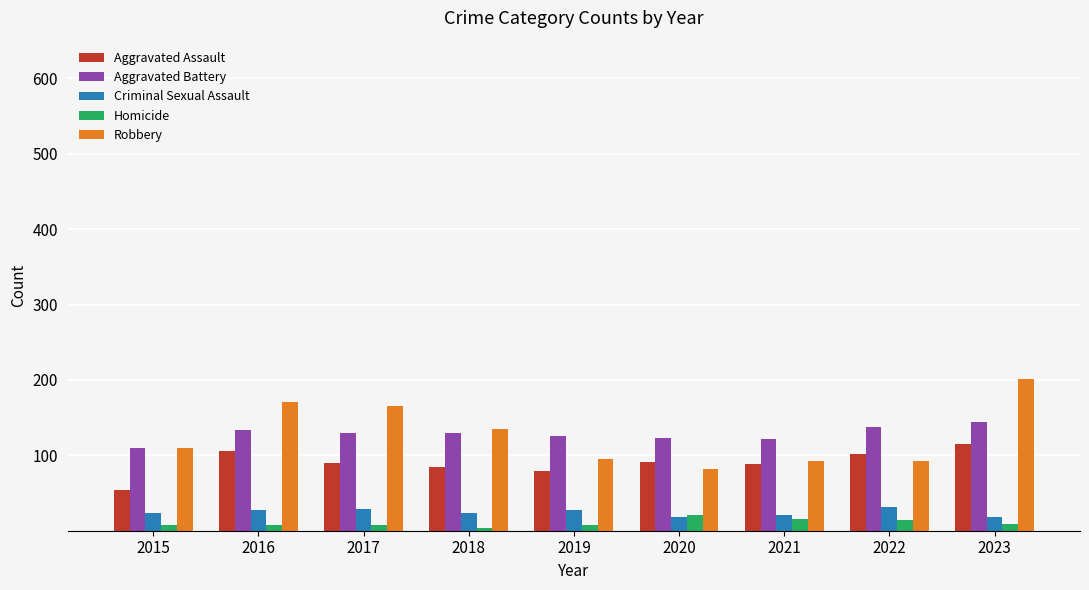

Rank the series by their maximum value, from highest to lowest.

Robbery, Aggravated Battery, Aggravated Assault, Criminal Sexual Assault, Homicide